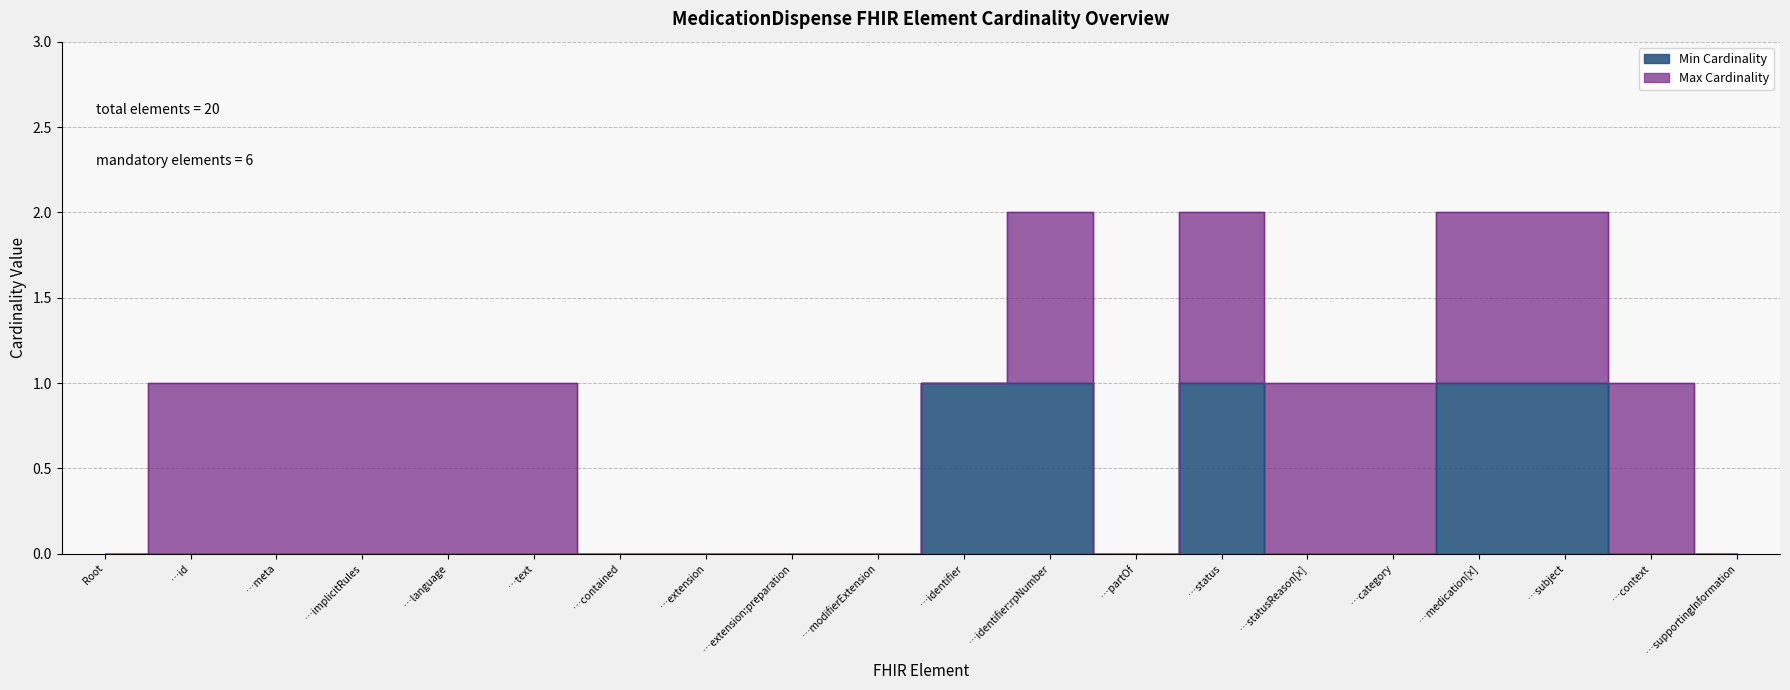

What is the difference between the maximum and second lowest values?

1